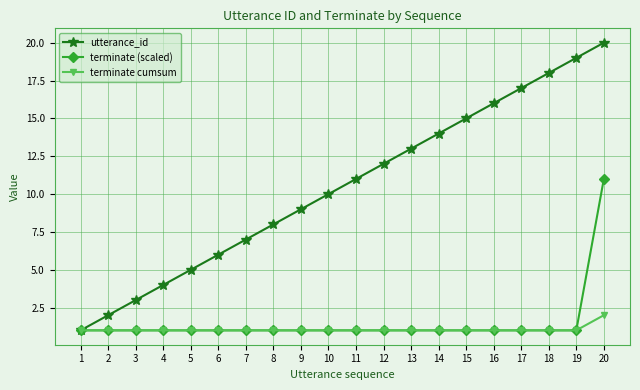

Which series has the largest range (max minus min)?

utterance_id